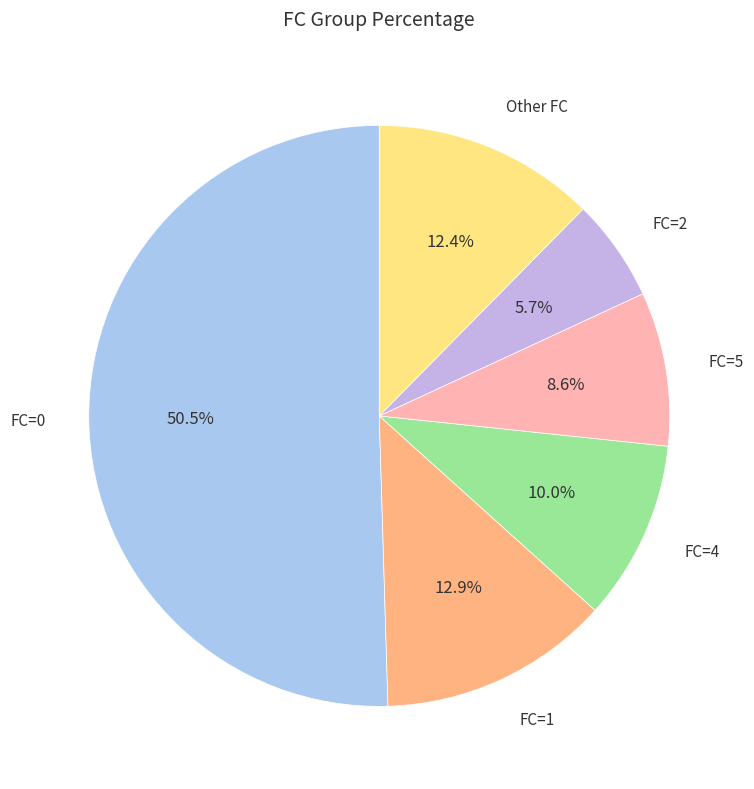

How many slices are in this pie chart?

6